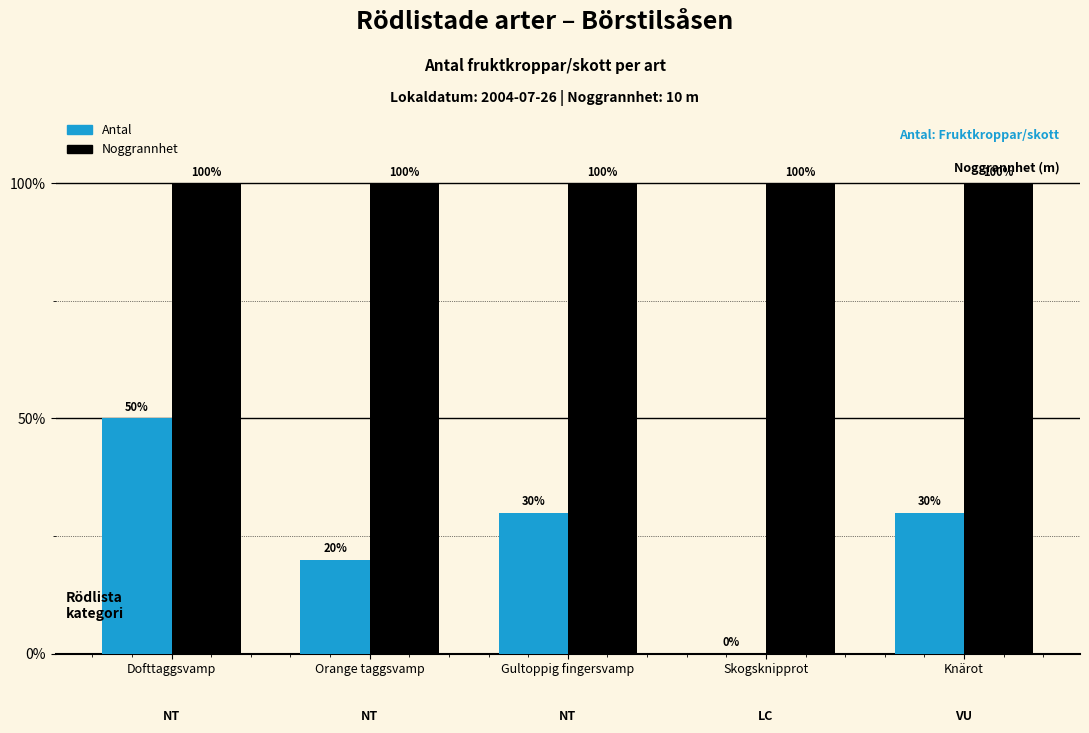

What are all the series names shown in the legend?

Antal, Noggrannhet